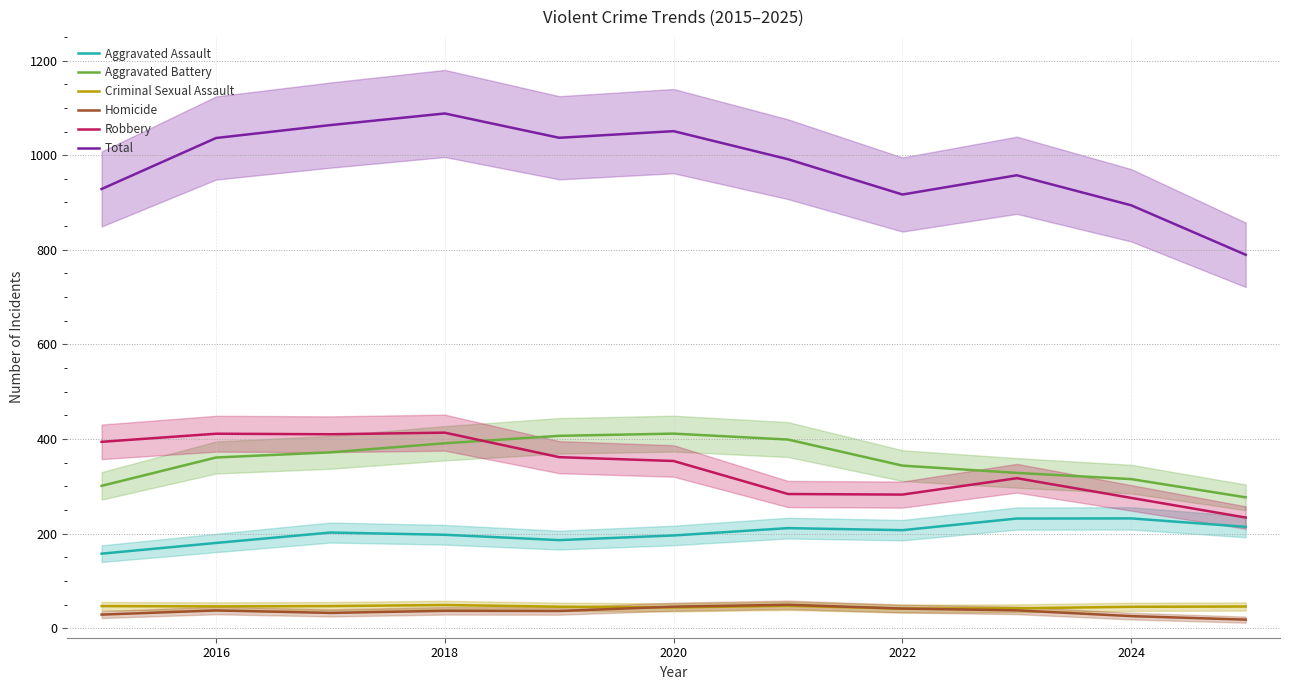

At how many categories does at least one series exceed 211?

11